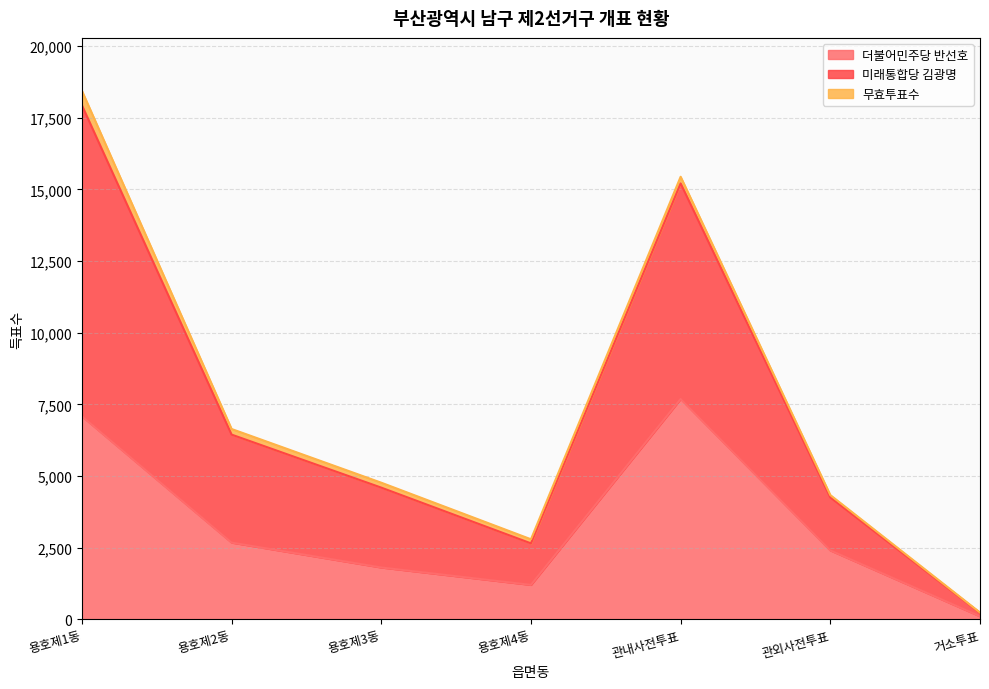

At which category is the sum across all series the highest?

용호제1동